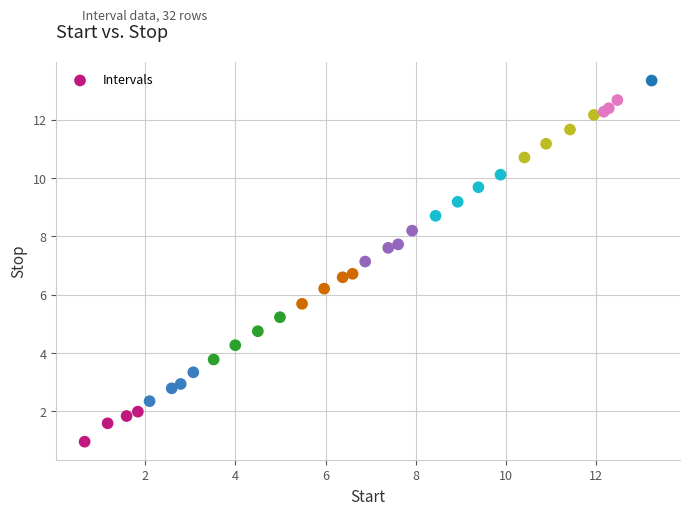

What Y value in the scatter plot is closest to 7?

7.1